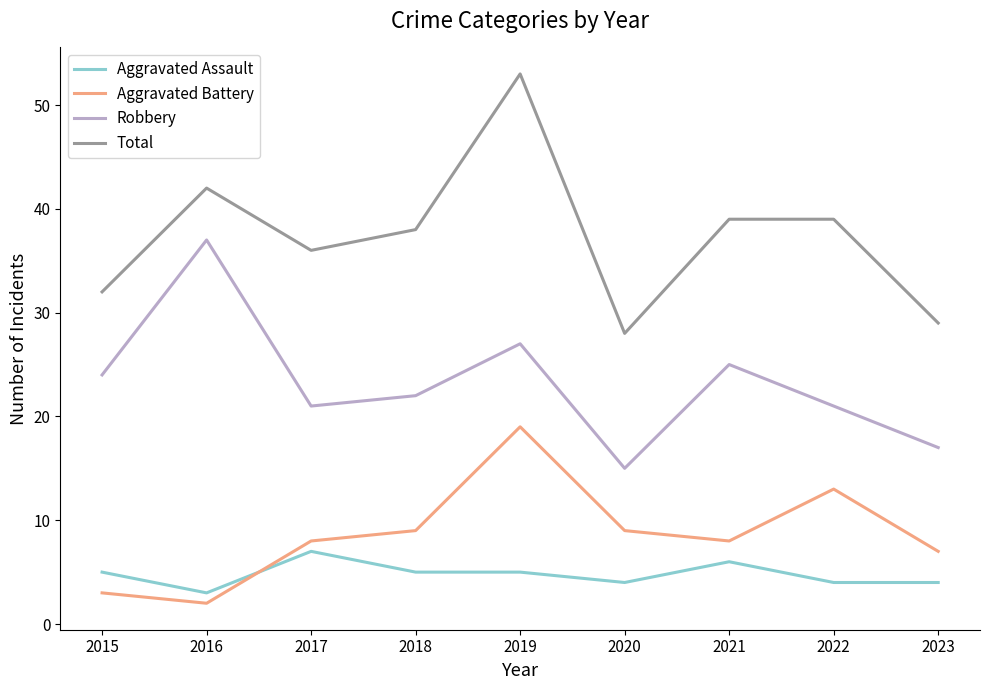

What are all the series names shown in the legend?

Aggravated Assault, Aggravated Battery, Robbery, Total